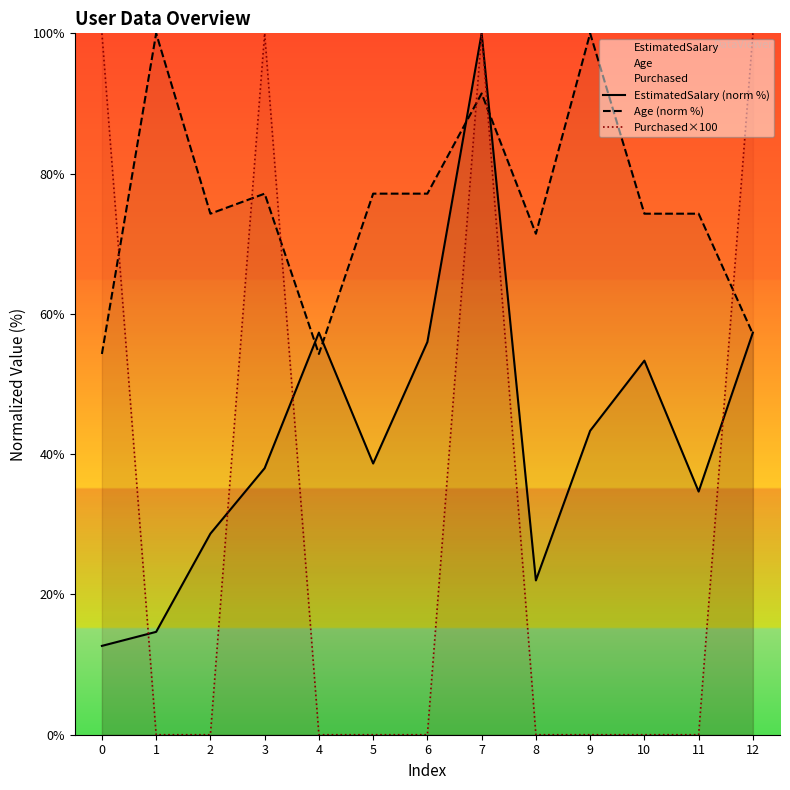

True or false: Age (norm %) has more than 1 interior local peaks.

True